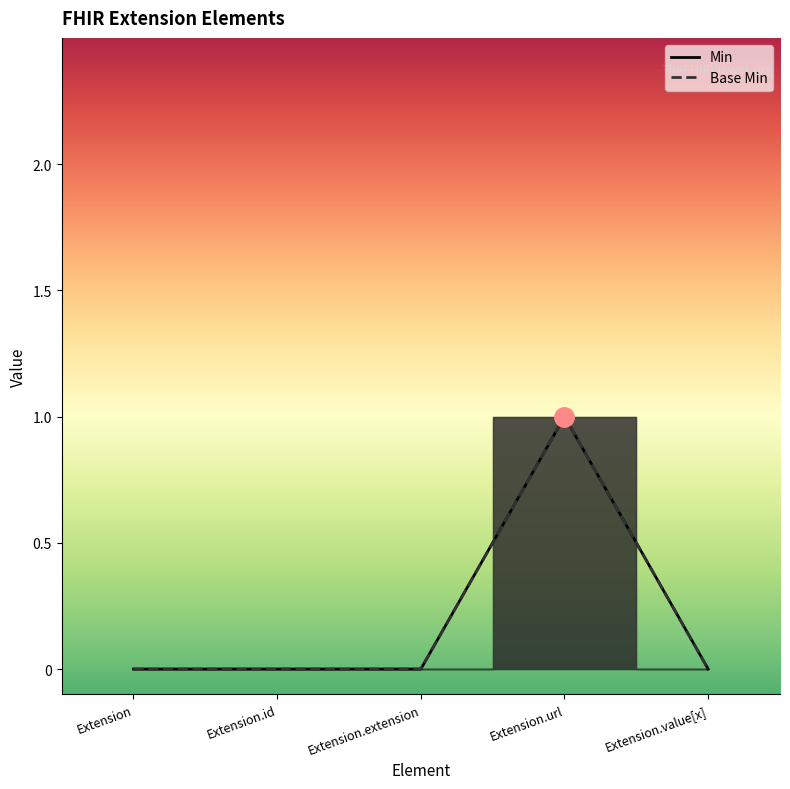

Which series has the largest range (max minus min)?

Min